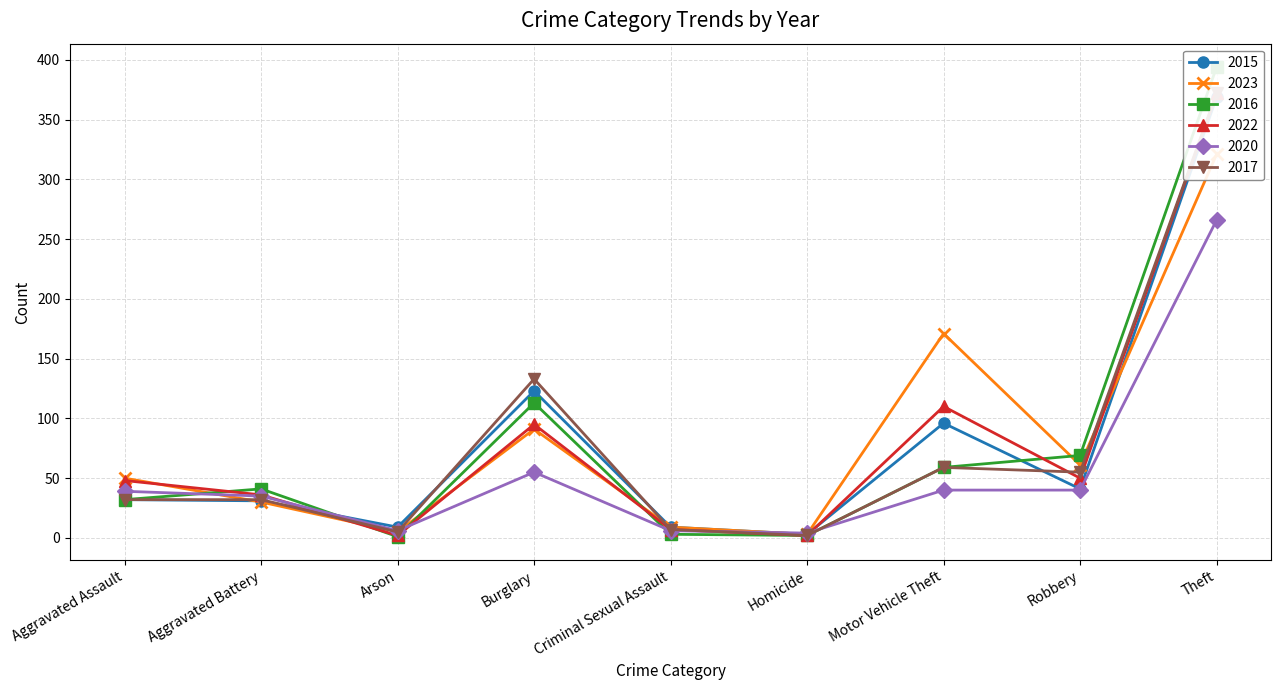

Which series has the largest range (max minus min)?

2016